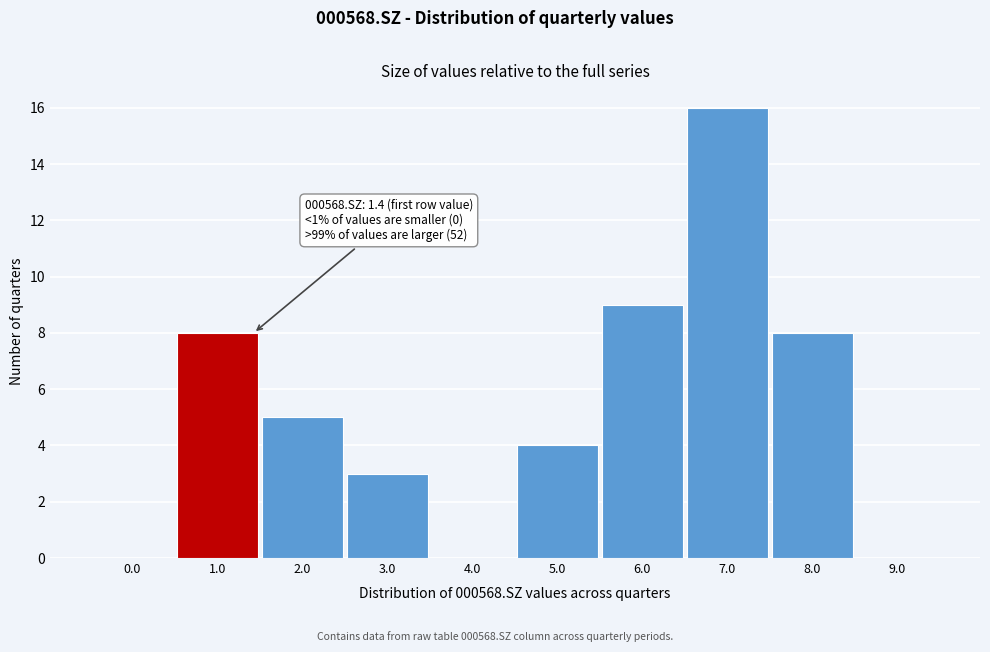

Reading left to right, list all the values displayed in this chart.

0.0=0	1.0=8	2.0=5	3.0=3	4.0=0	5.0=4	6.0=9	7.0=16	8.0=8	9.0=0